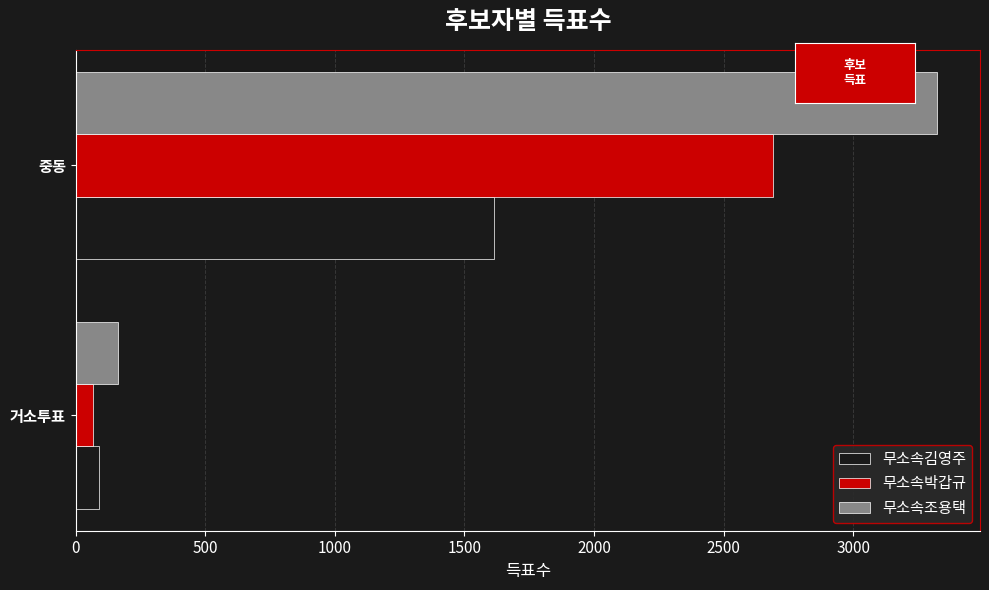

At which category is the sum across all series the highest?

중동